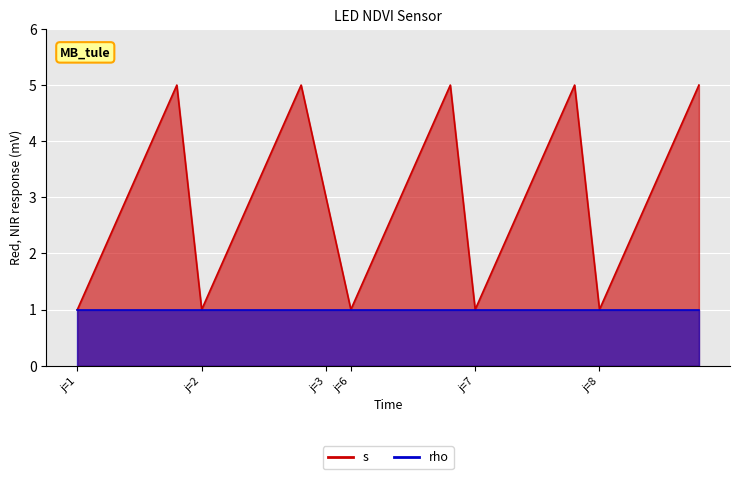

True or false: the data shows 1 at 2.

False